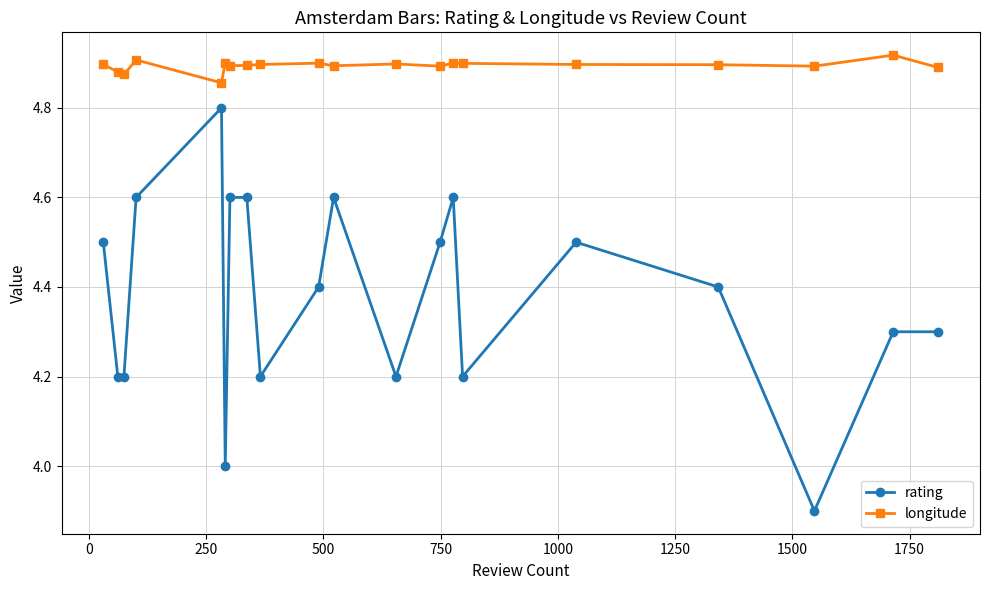

True or false: rating and longitude cross at least once.

False